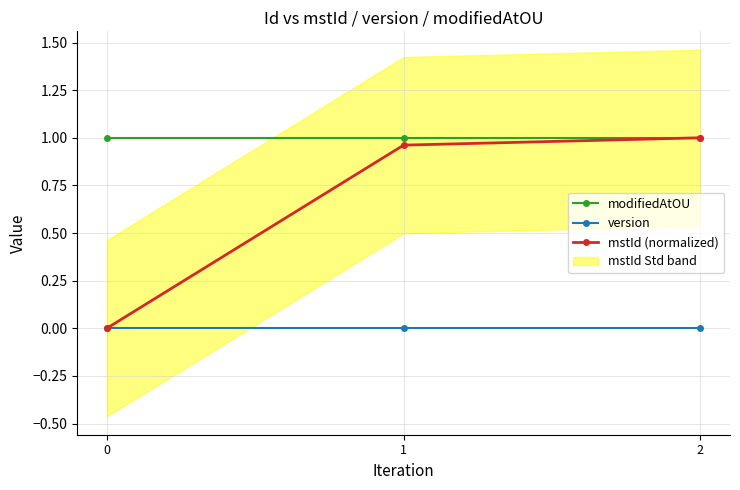

Is it true that version equals 0.0 at 0?

True